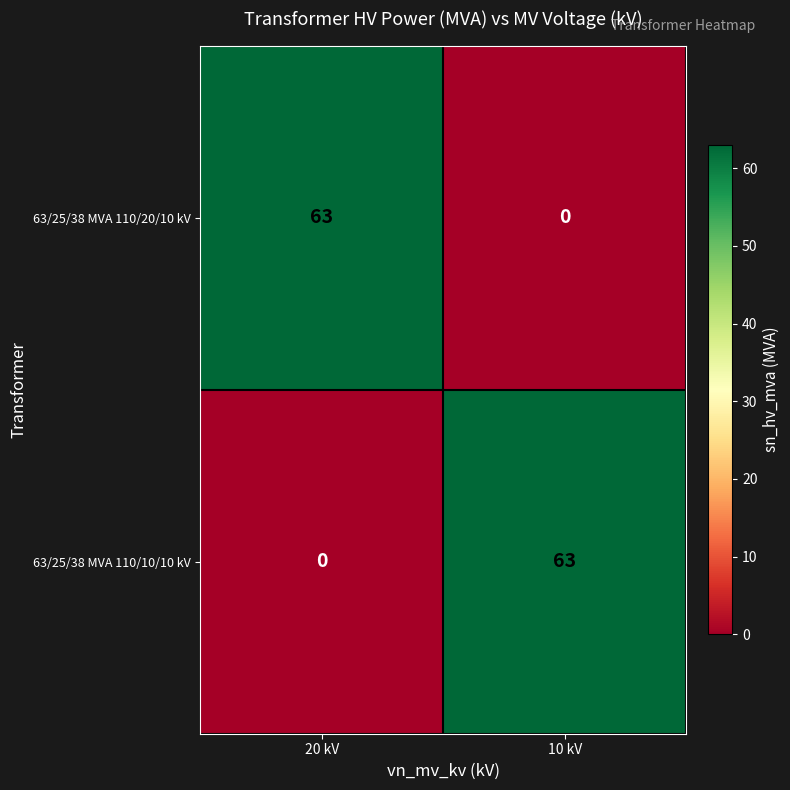

The 63/25/38 MVA 110/20/10 kV series shows 31 at 20 kV. True or false?

False